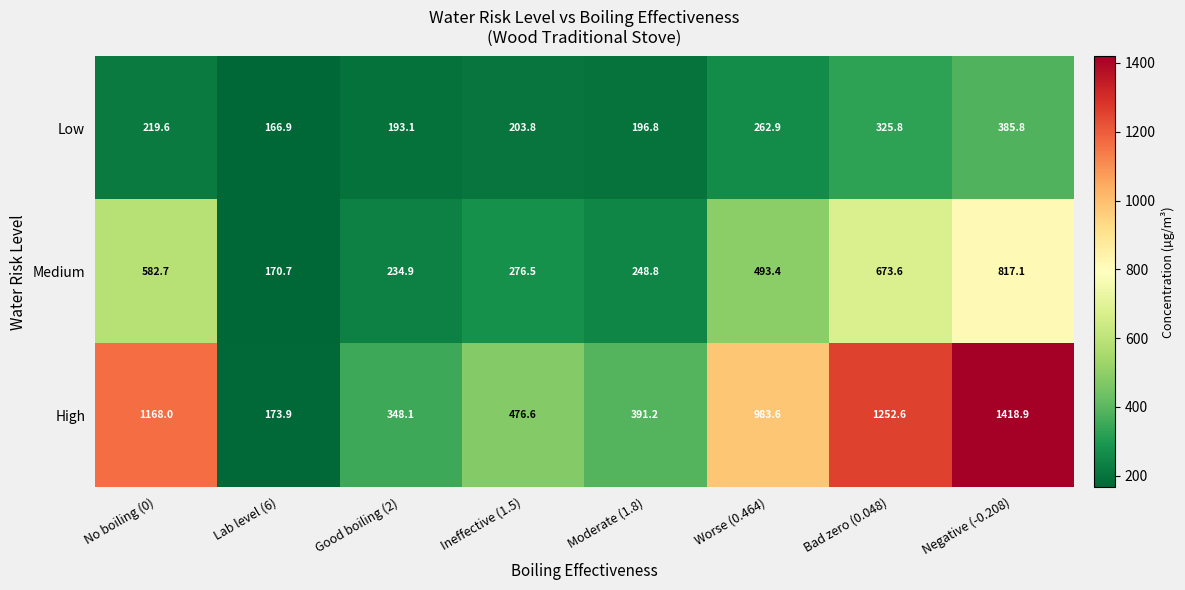

At which category does the chart reach its minimum across all series?

Lab level (6)